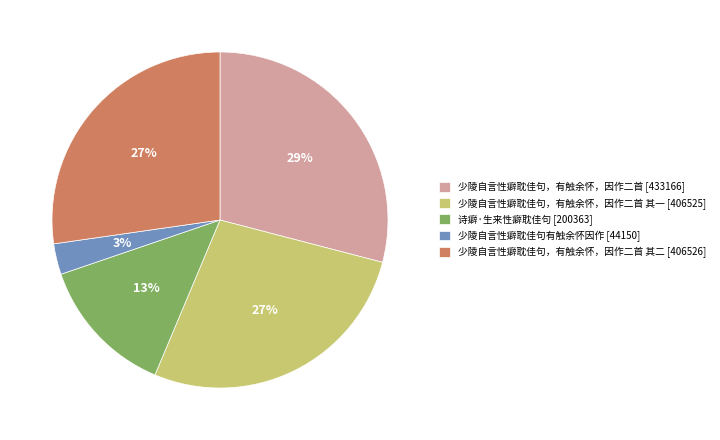

To the nearest percent, what percentage of the pie is 少陵自言性癖耽佳句，有触余怀，因作二首 其一 [406525]?

27%